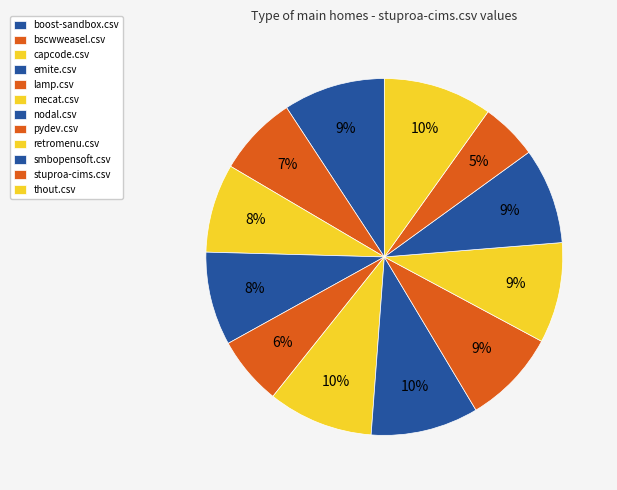

How many segments does this pie chart have?

12